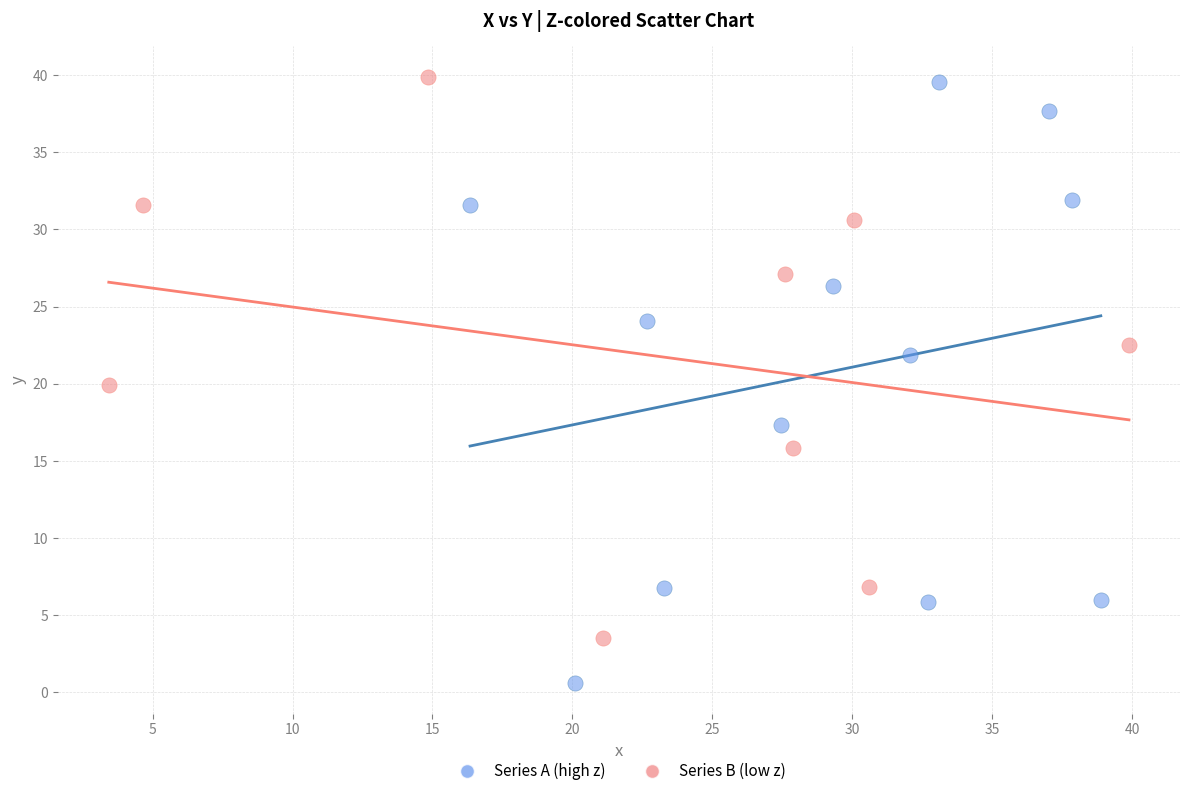

Which series has the largest Y range (max minus min)?

Series A (high z)